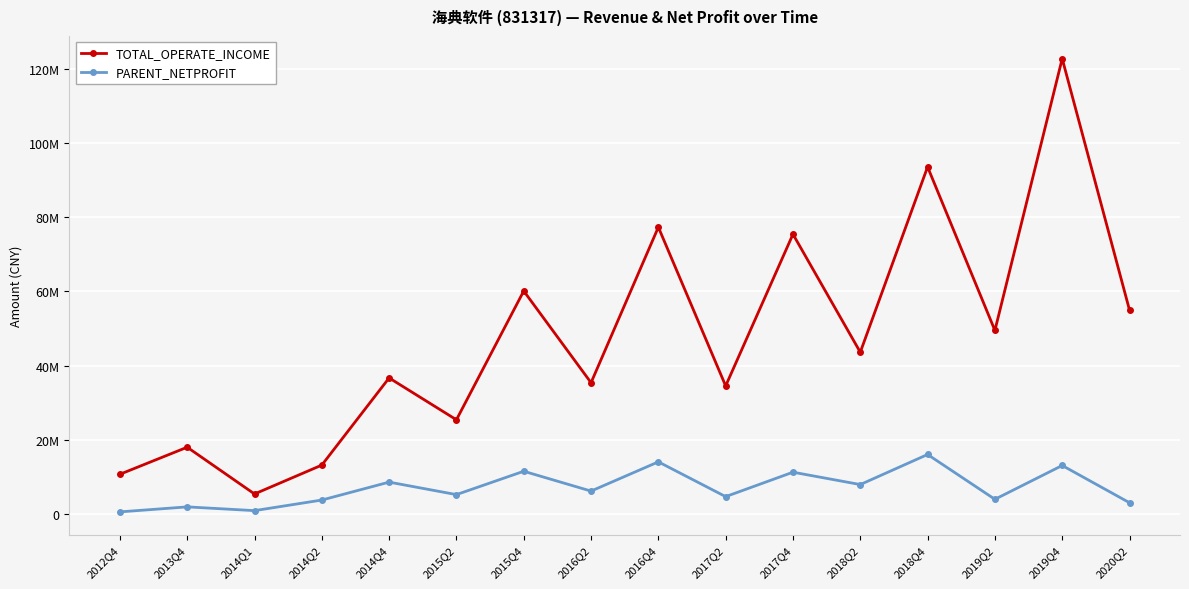

At which category is the sum across all series the highest?

2019Q4